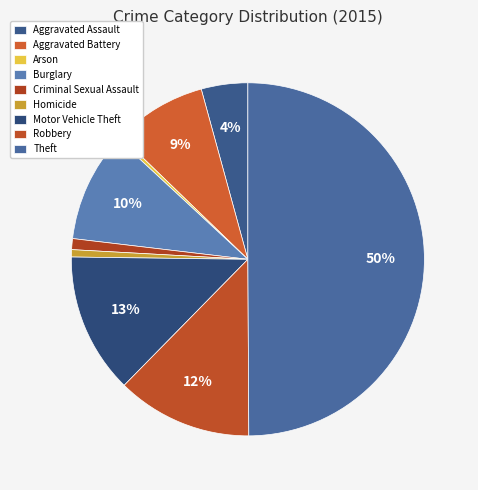

Which slice is the largest?

Theft